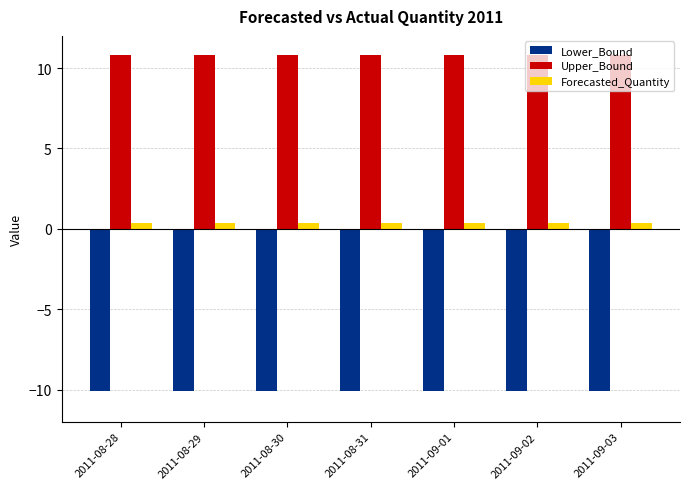

Rank the series by their maximum value, from highest to lowest.

Upper_Bound, Forecasted_Quantity, Lower_Bound